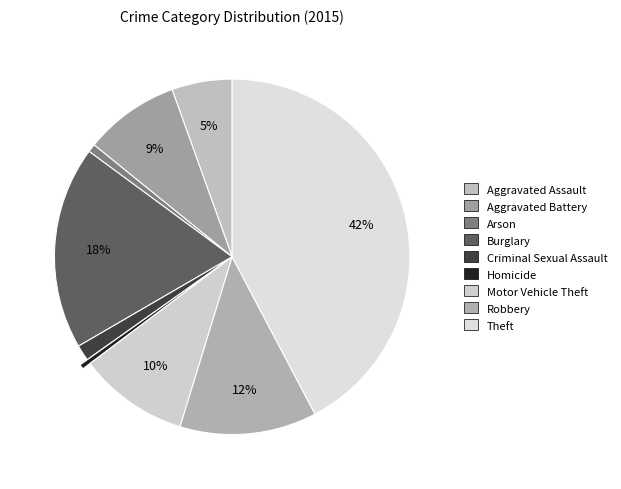

To the nearest percent, what is the difference between the largest and smallest slice percentages?

42%